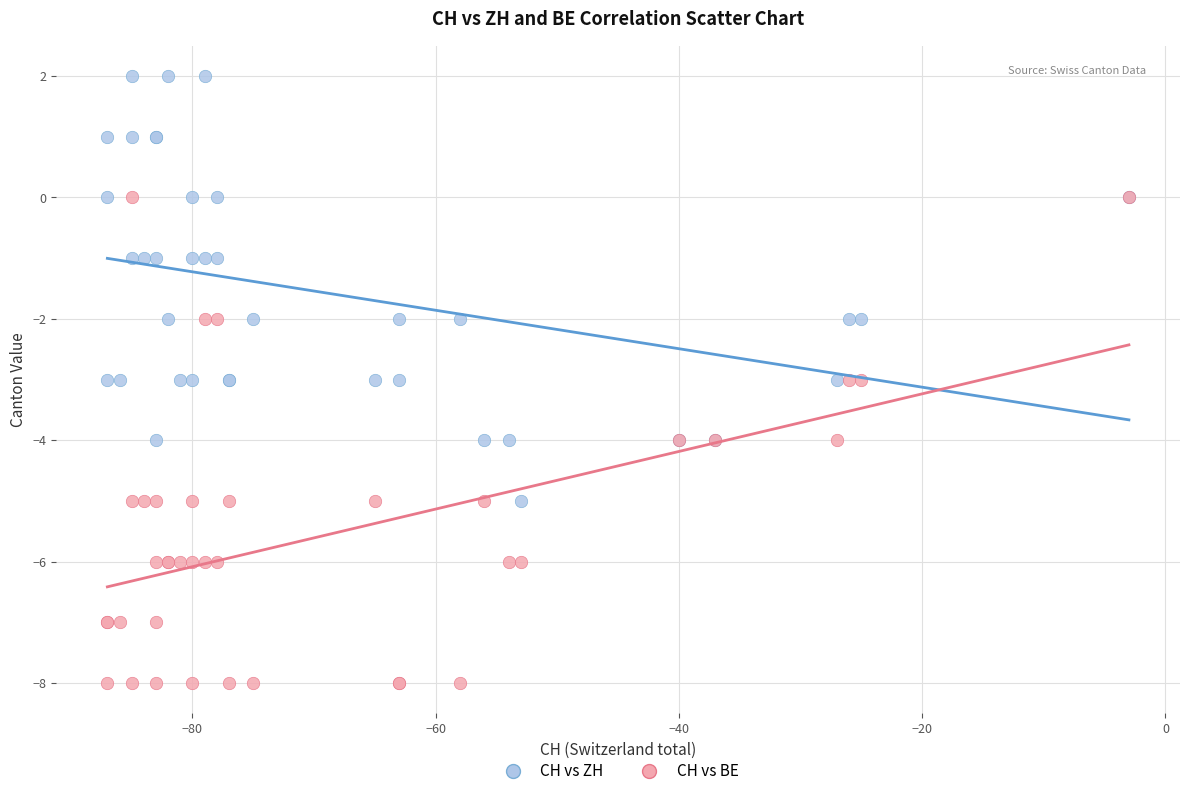

What are all the series names shown in the legend?

CH vs ZH, CH vs BE